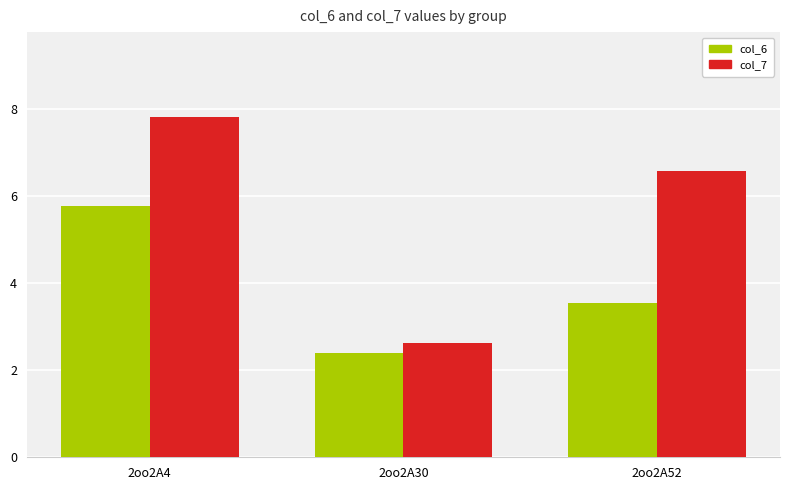

Which series has the largest range (max minus min)?

col_7